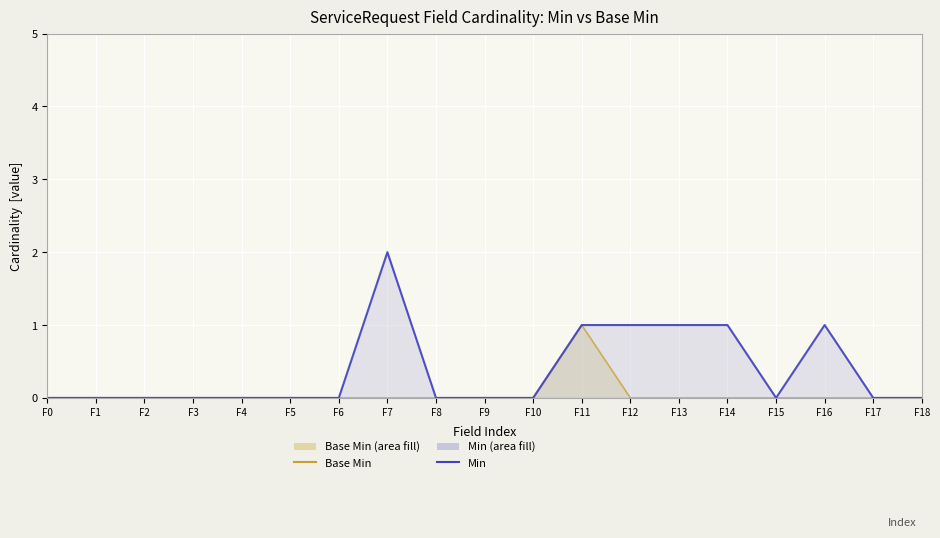

Reading left to right, extract all data points from this chart.

Base Min: F0=0	F1=0	F2=0	F3=0	F4=0	F5=0	F6=0	F7=0	F8=0	F9=0	F10=0	F11=1	F12=0	F13=0	F14=0	F15=0	F16=0	F17=0	F18=0
Min: F0=0	F1=0	F2=0	F3=0	F4=0	F5=0	F6=0	F7=2	F8=0	F9=0	F10=0	F11=1	F12=1	F13=1	F14=1	F15=0	F16=1	F17=0	F18=0